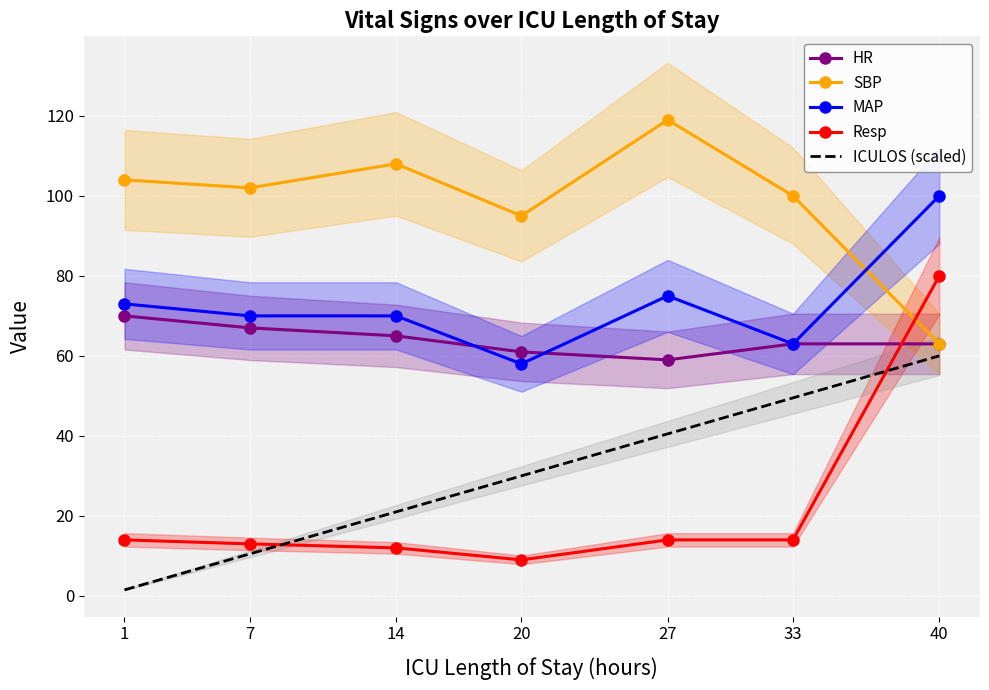

True or false: ICULOS (scaled) has more than 0 points higher than both neighbors.

False